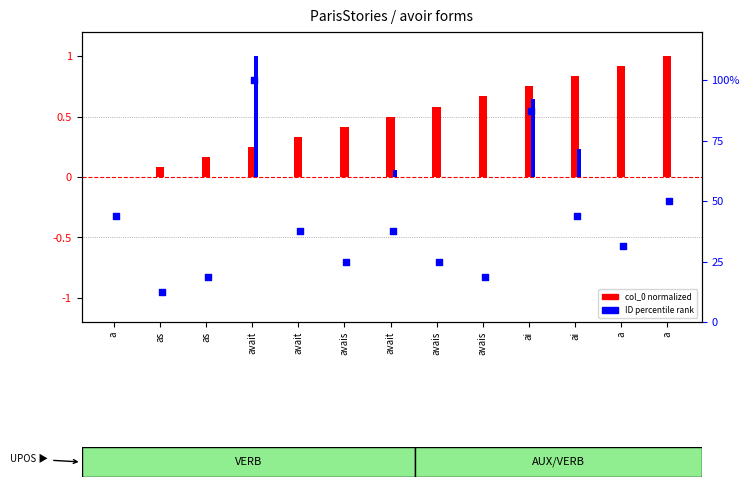

Which series has the largest Y range (max minus min)?

ID percentile